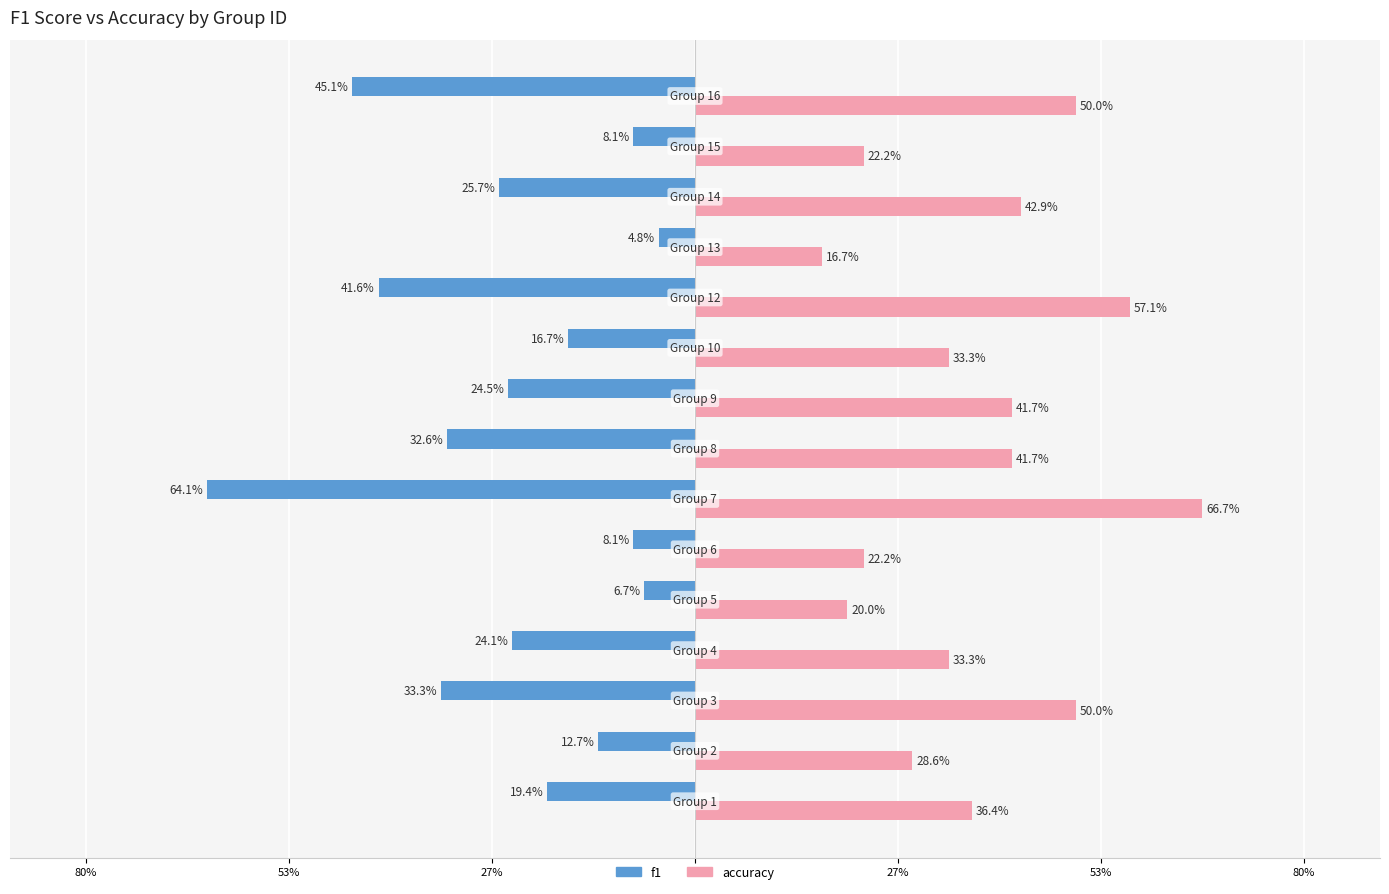

What are all the series names shown in the legend?

f1, accuracy